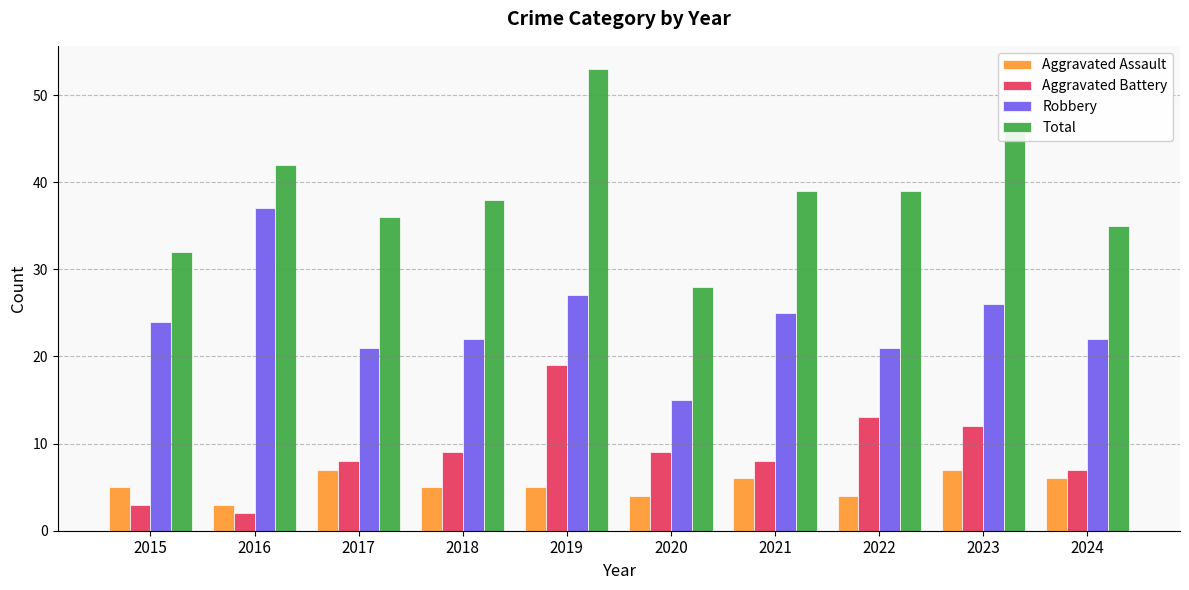

How many values in the Aggravated Battery series are below 9?

5